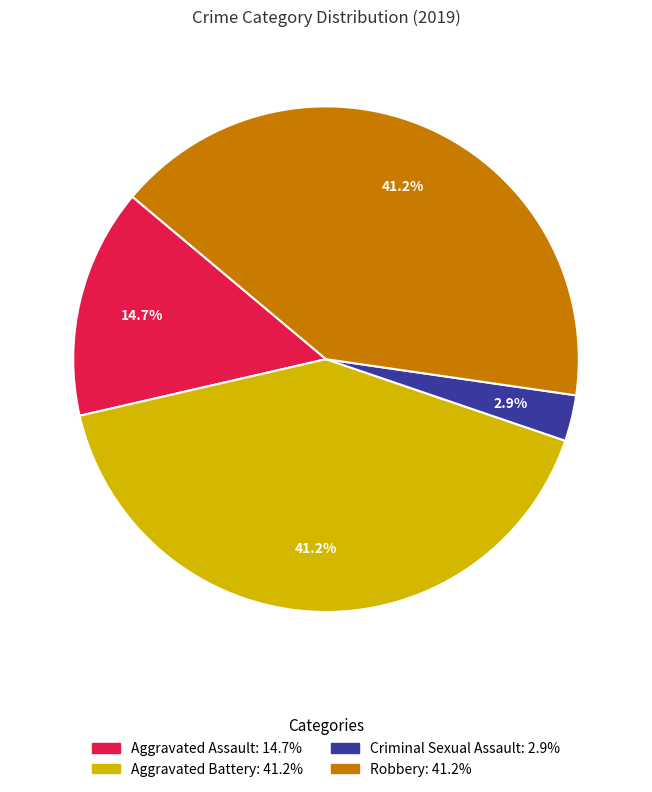

Is there any slice that represents more than half of the pie?

No